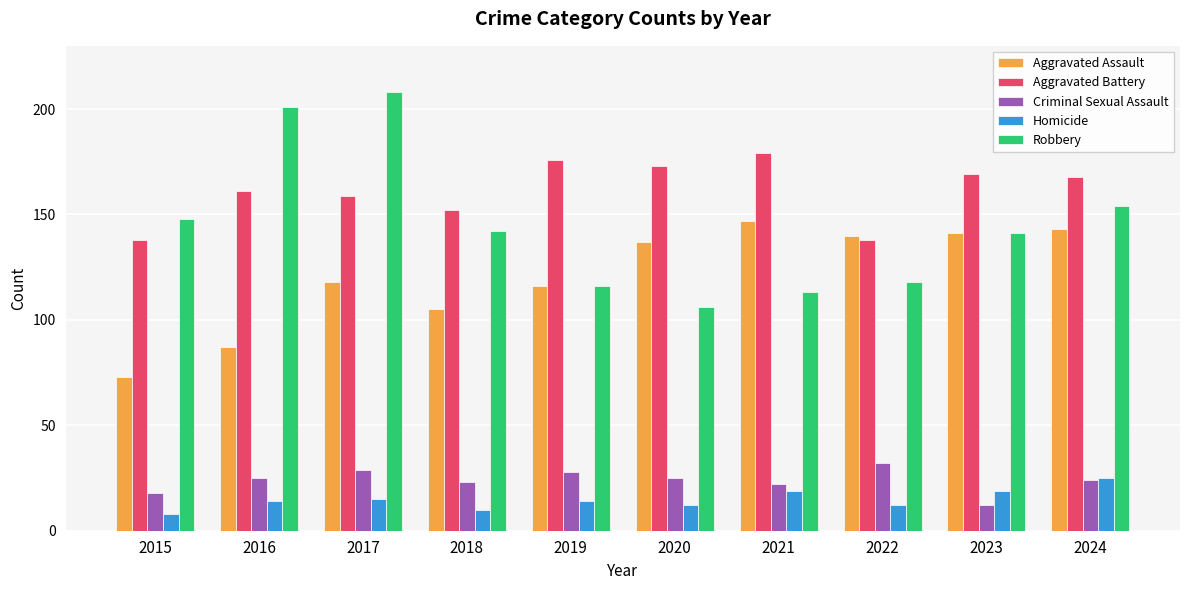

How many data points does each series have?

10